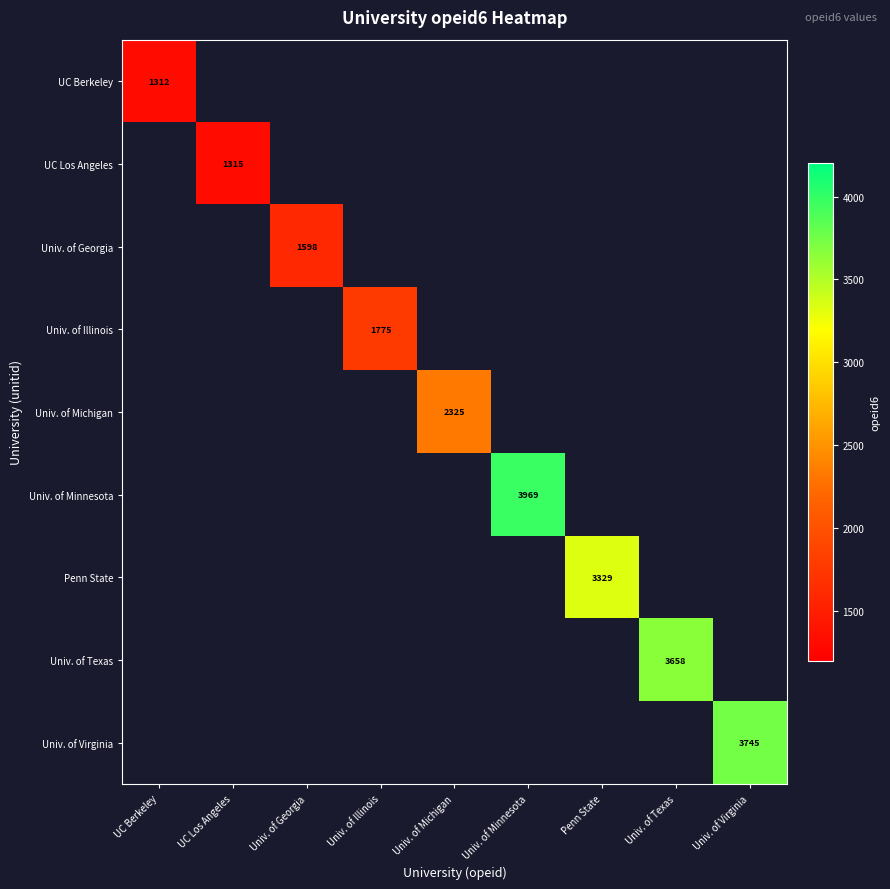

The UC Los Angeles series shows 2125 at UC Los Angeles. True or false?

False